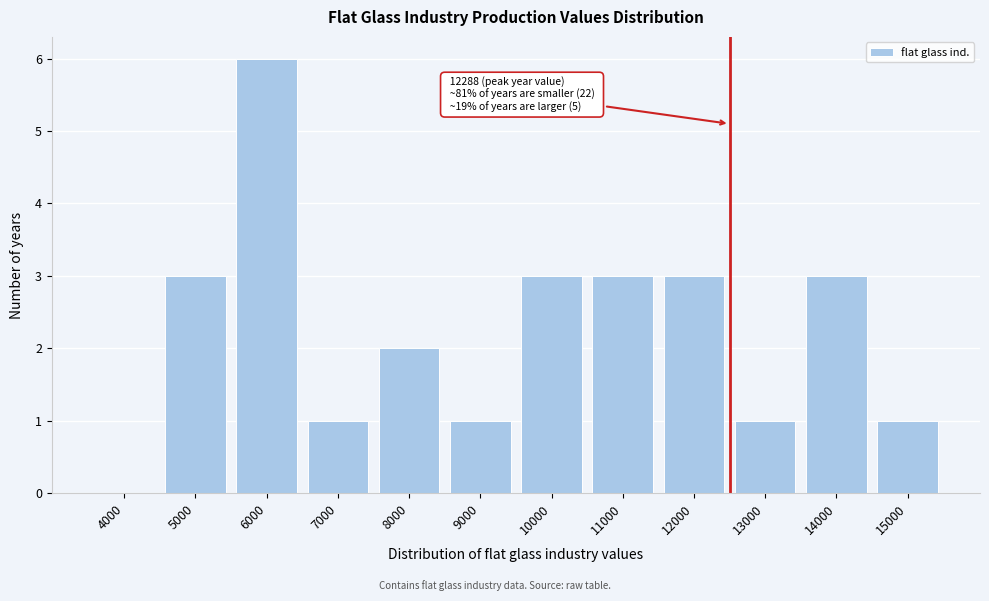

Reading left to right, list all the values displayed in this chart.

4000=0	5000=3	6000=6	7000=1	8000=2	9000=1	10000=3	11000=3	12000=3	13000=1	14000=3	15000=1